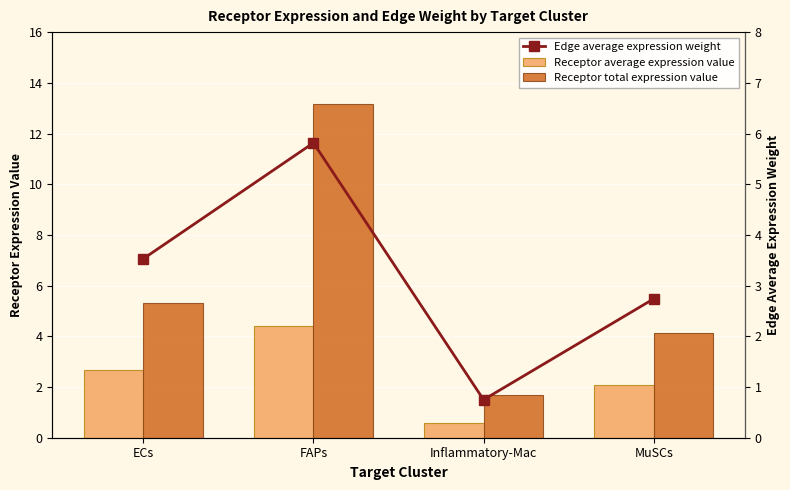

Is the value of Edge average expression weight at MuSCs greater than the value of Receptor total expression value at FAPs?

No